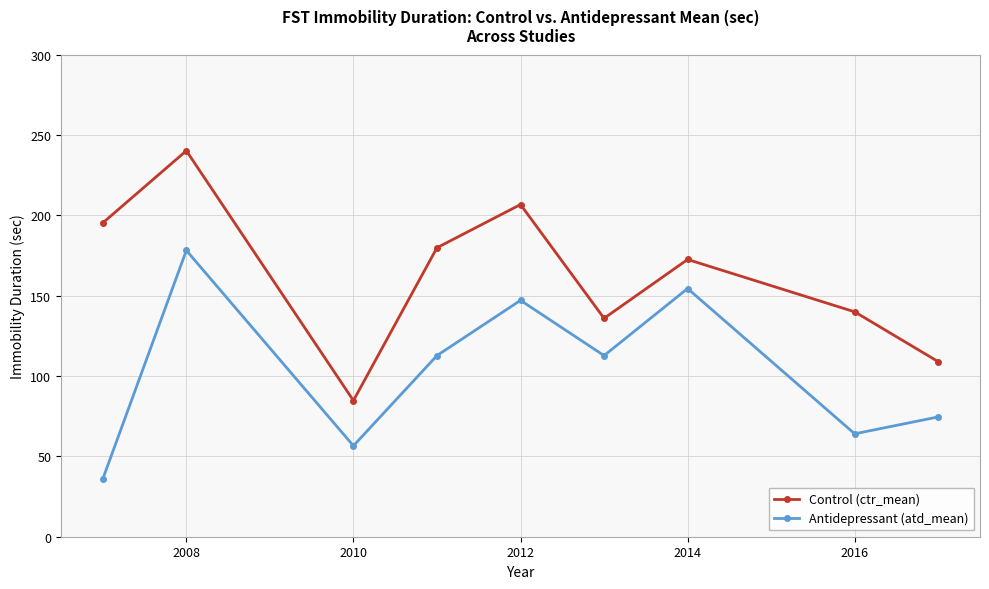

What is the average value of the Control (ctr_mean) series?

162.7